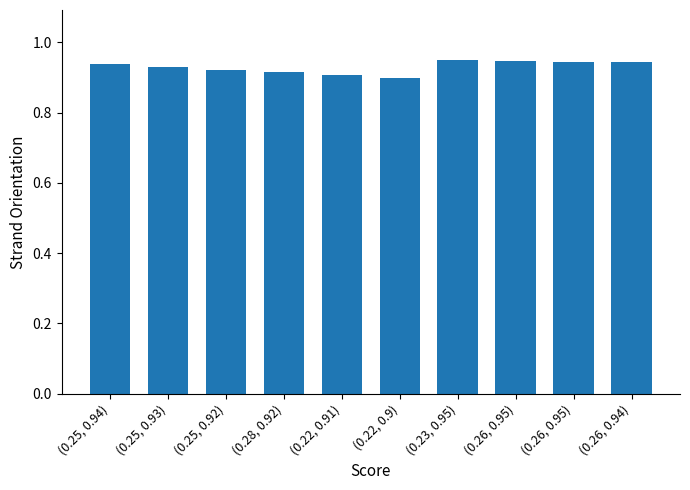

Which label corresponds to the smallest value in the chart?

(0.22, 0.9)